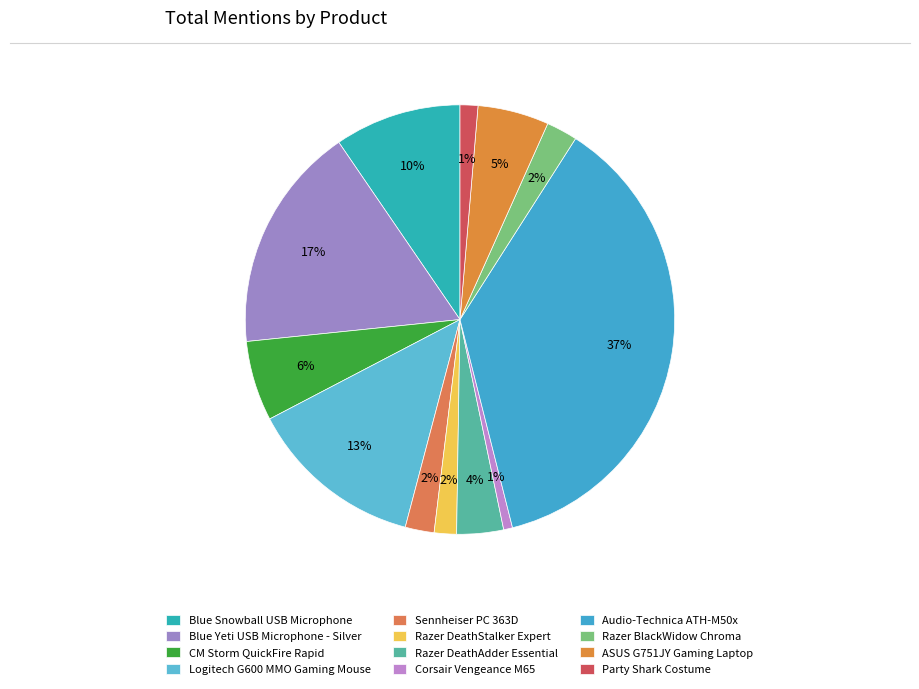

True or false: Party Shark Costume accounts for 1% of the total.

True